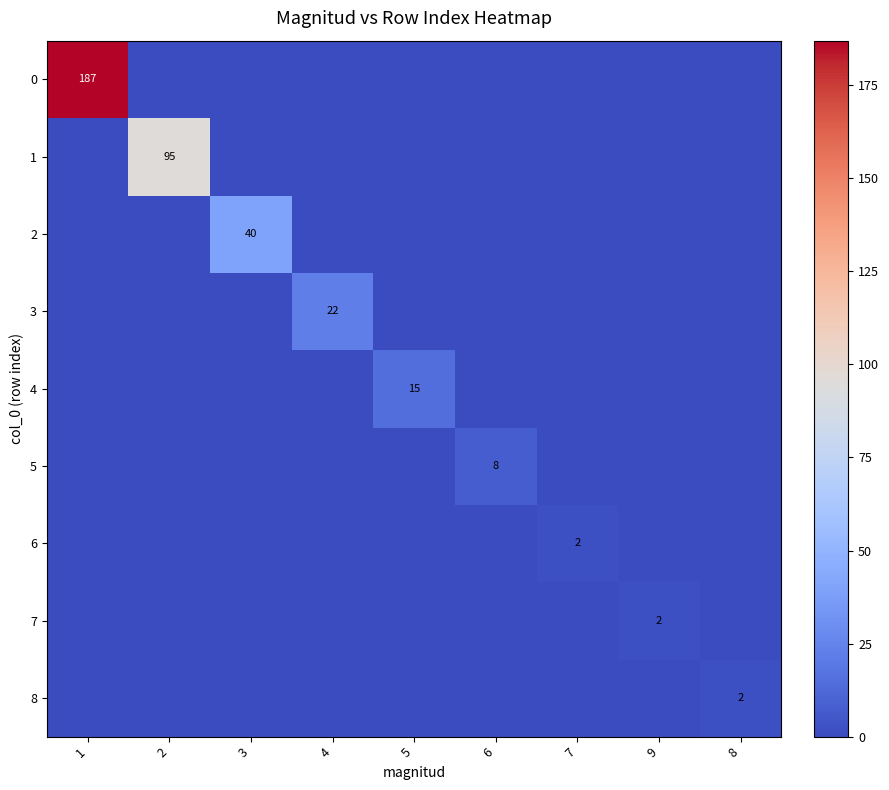

The 7 series shows 4 at 9. True or false?

False